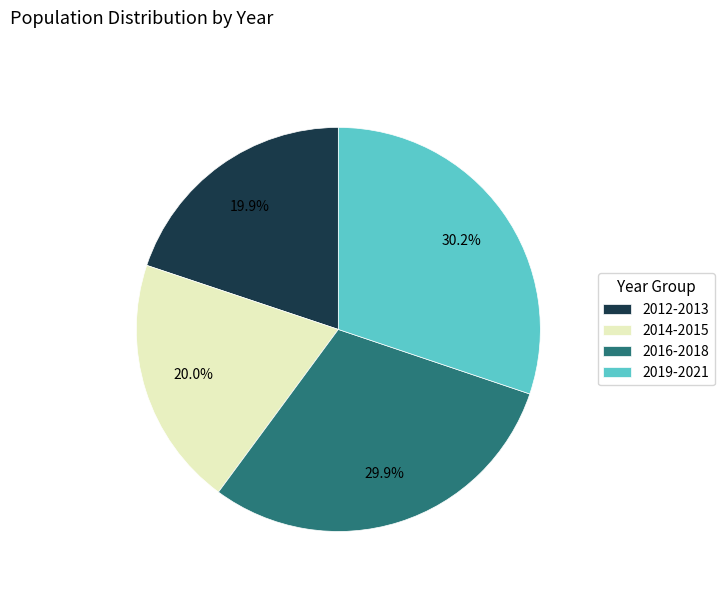

Is there any slice that represents more than half of the pie?

No